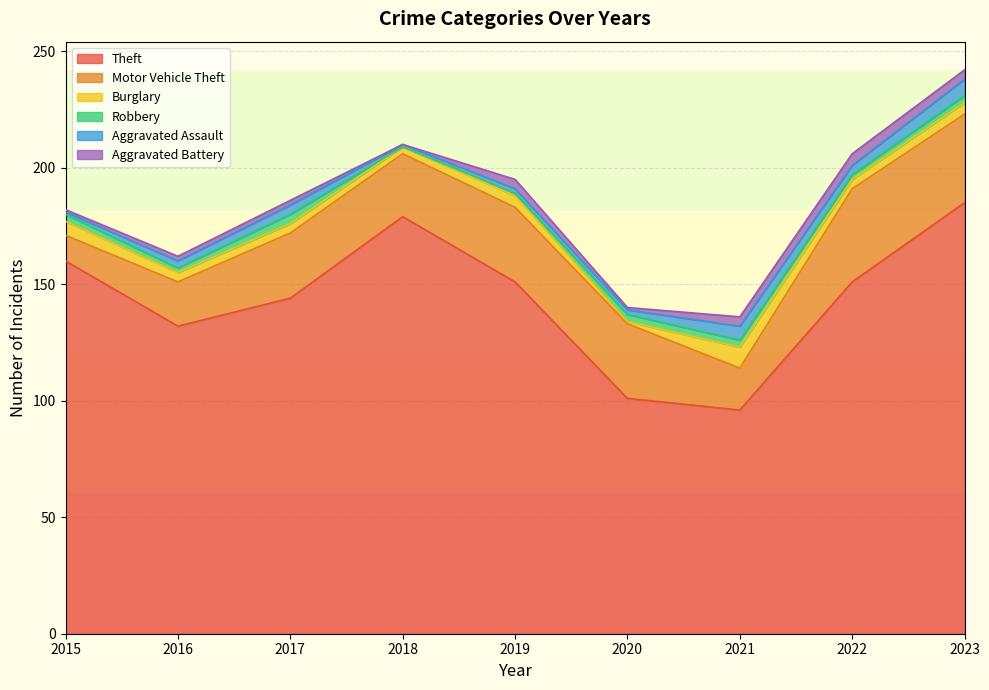

What is the value of the Theft point at the 5th from the left?

151